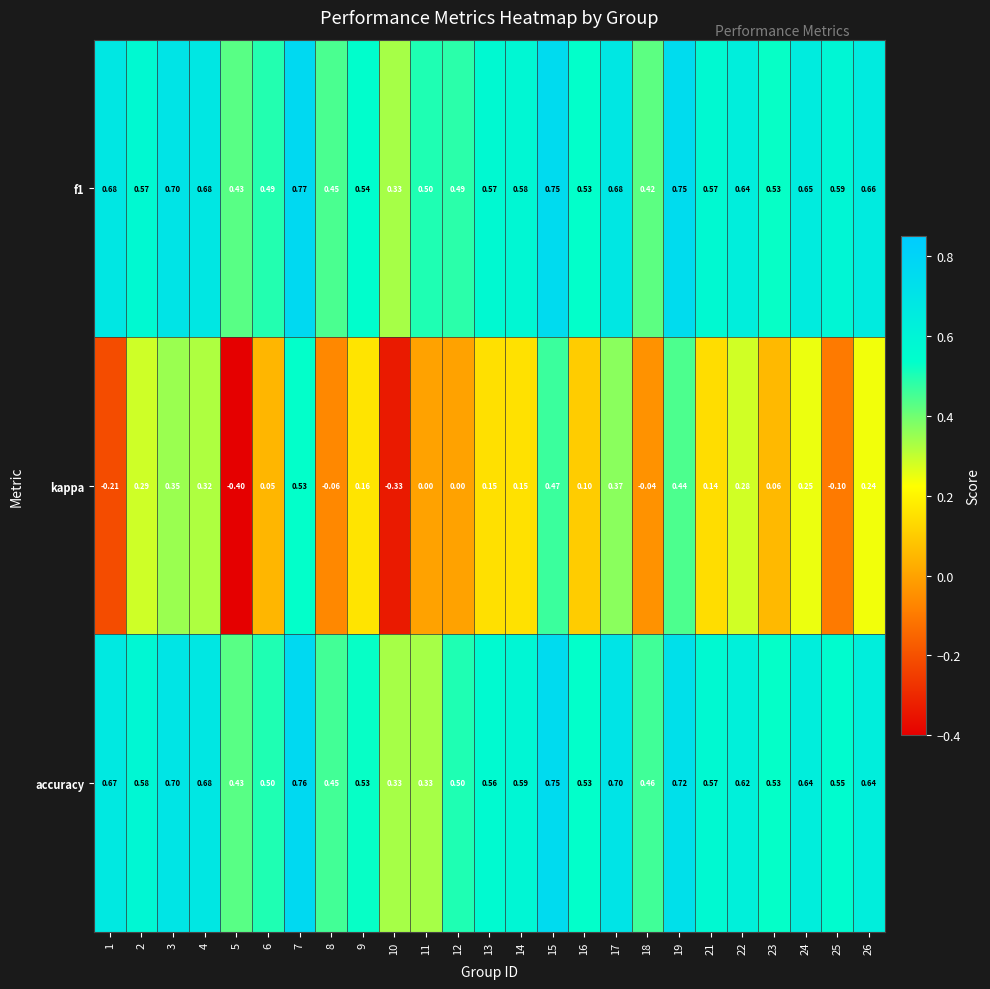

Between 8 and 10, which series saw the biggest shift?

kappa